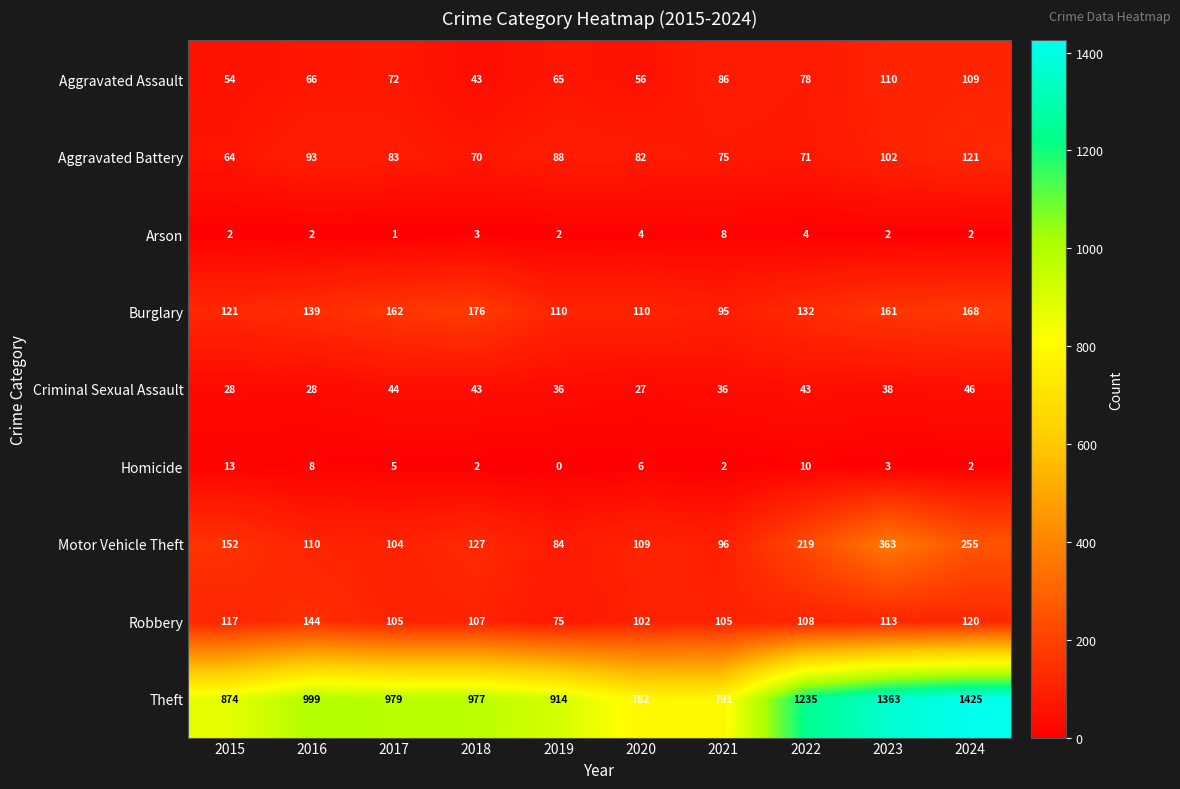

Is it true that Criminal Sexual Assault equals 11 at 2016?

False